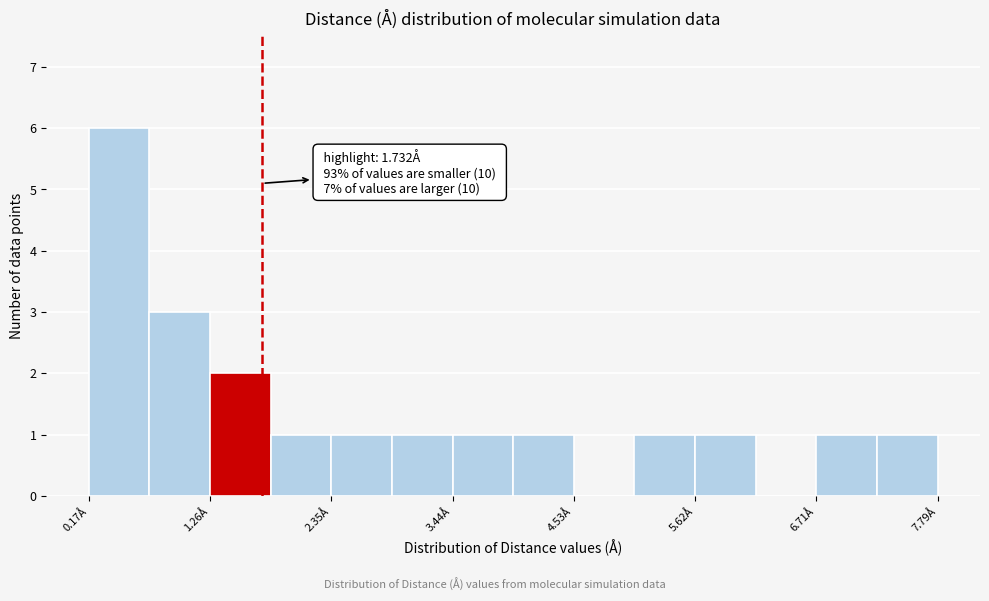

Around what value on the x-axis is the tallest bar? Give the approximate position of its centre, as read against the axis.

0.4